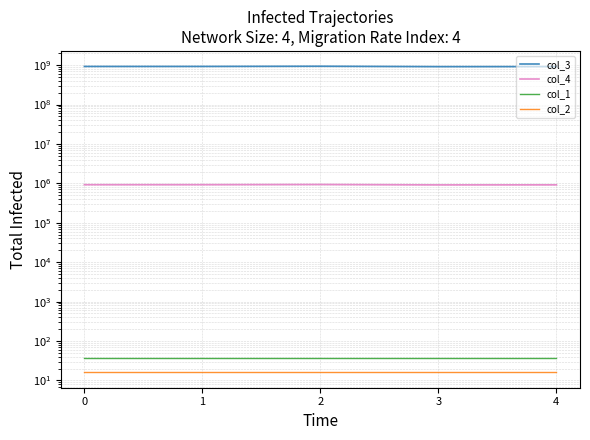

What is the smallest value displayed?

16